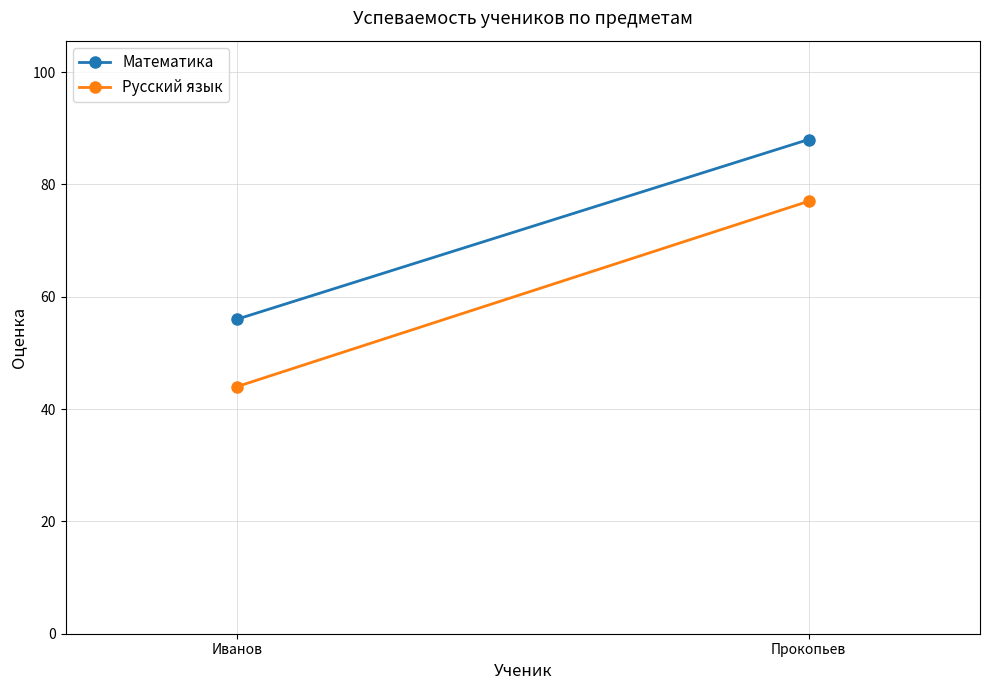

What is the value of the Русский язык point at the 1st from the left?

44